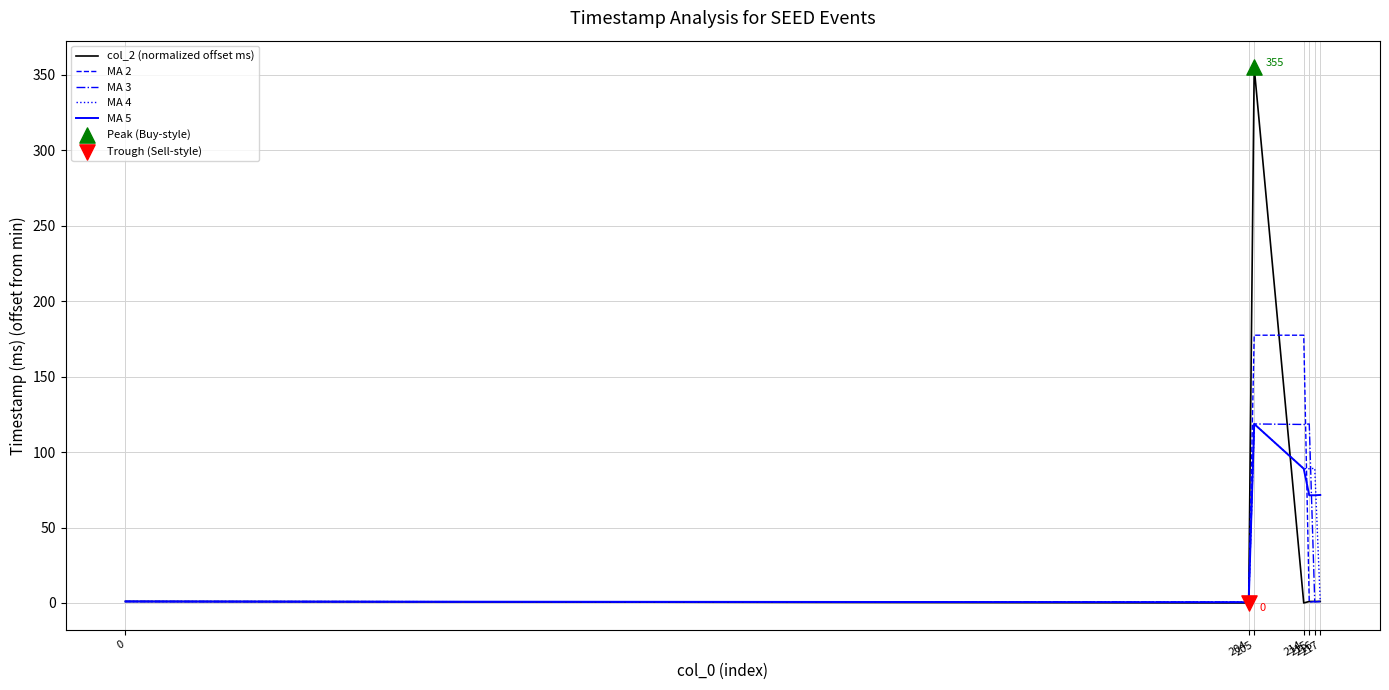

Which series has the widest spread of values?

col_2 (normalized offset ms)